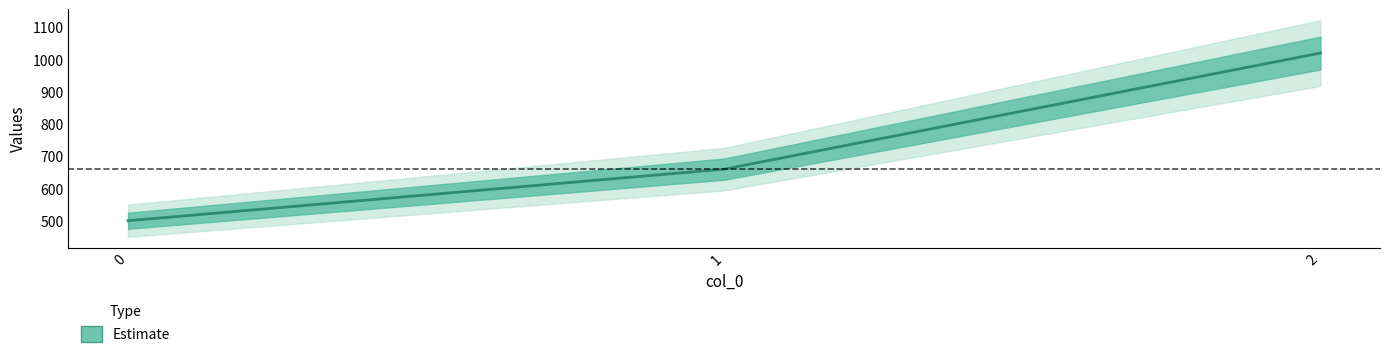

What is the change in value from 1 to 2?

+360